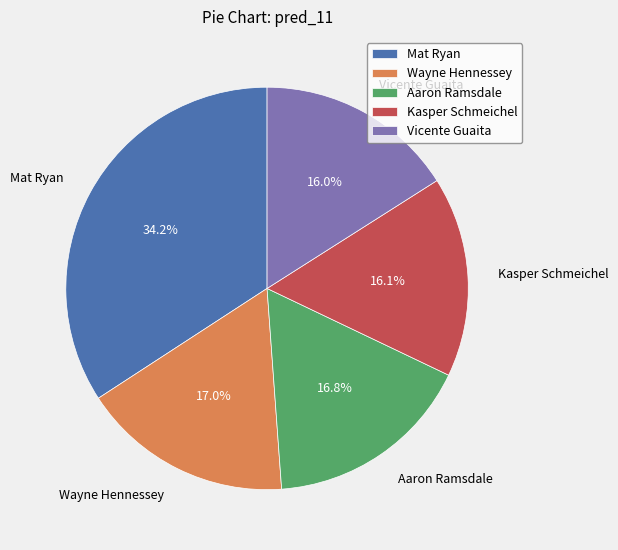

What is the ratio of the value at Vicente Guaita to the value at Mat Ryan?

0.5